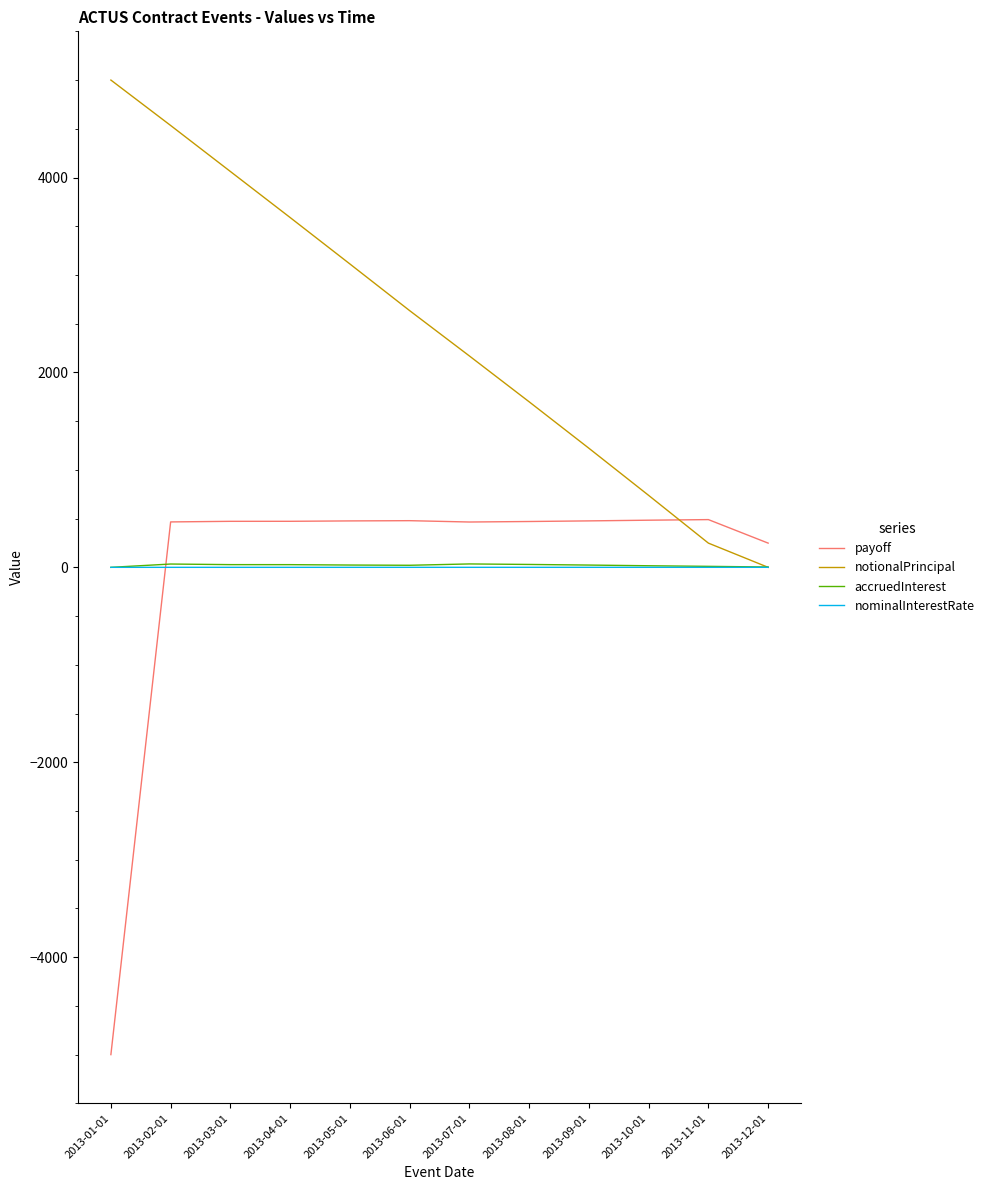

Between 2013-04-01 and 2013-06-01, which series saw the biggest shift?

notionalPrincipal